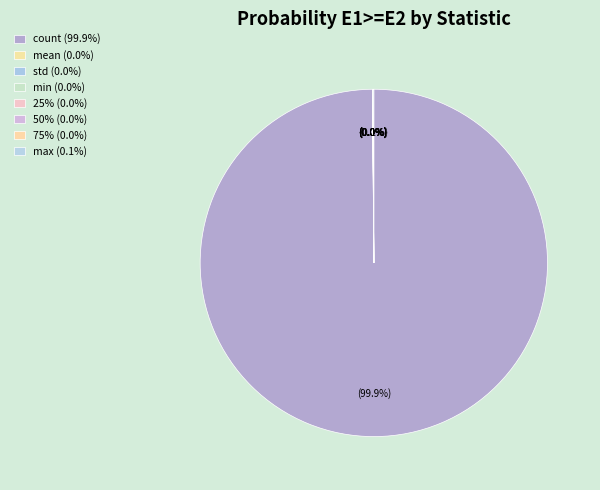

What is the largest slice in the pie chart?

count